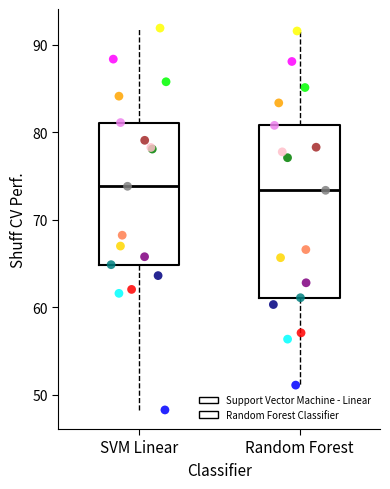

Where is the lower edge of the box for Random Forest on the y-axis? The values are not printed on the chart, so give them approximately, as read against the axis.

61